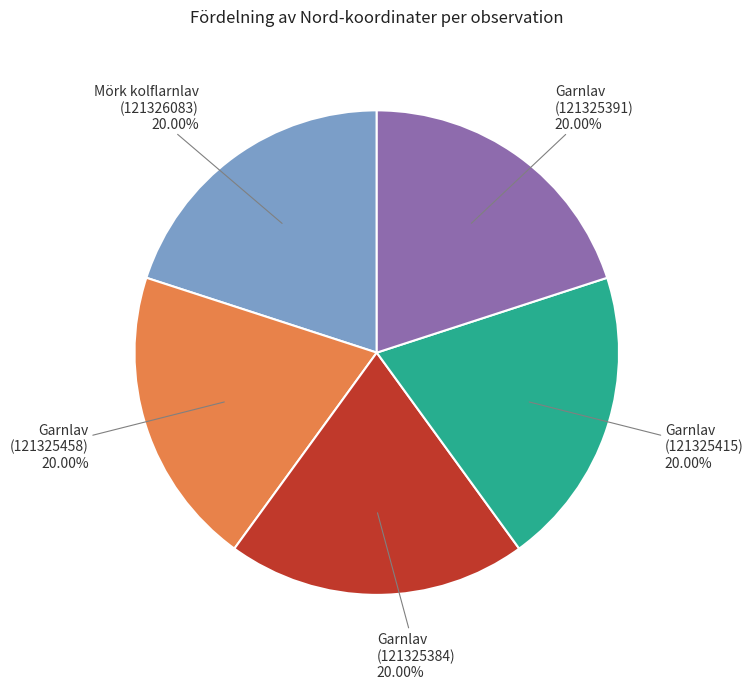

Does Garnlav (121325415) account for over 50% of the chart?

No